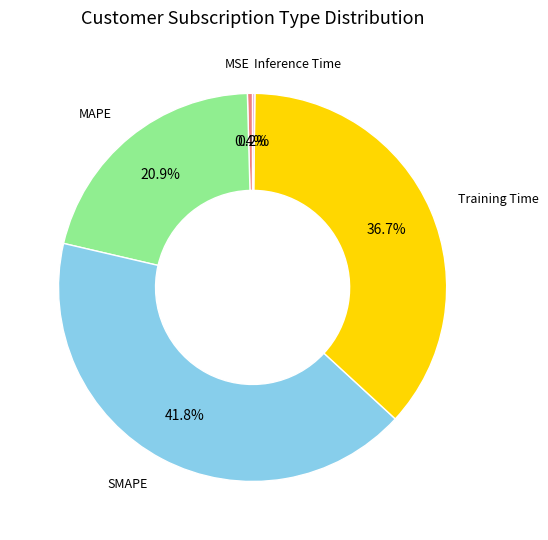

Does any single category account for the majority?

No